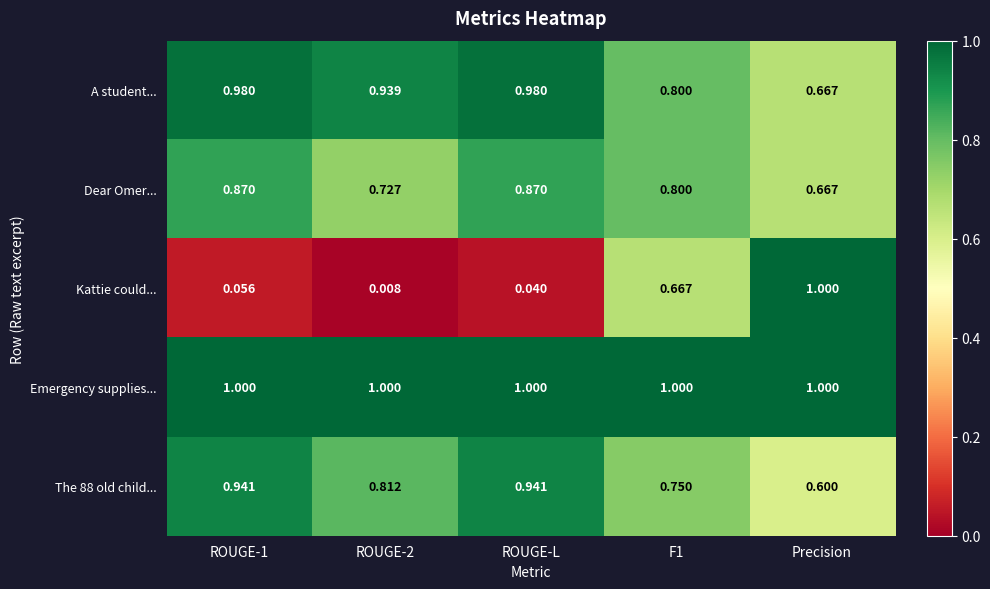

Which label corresponds to the smallest value in the chart?

ROUGE-2